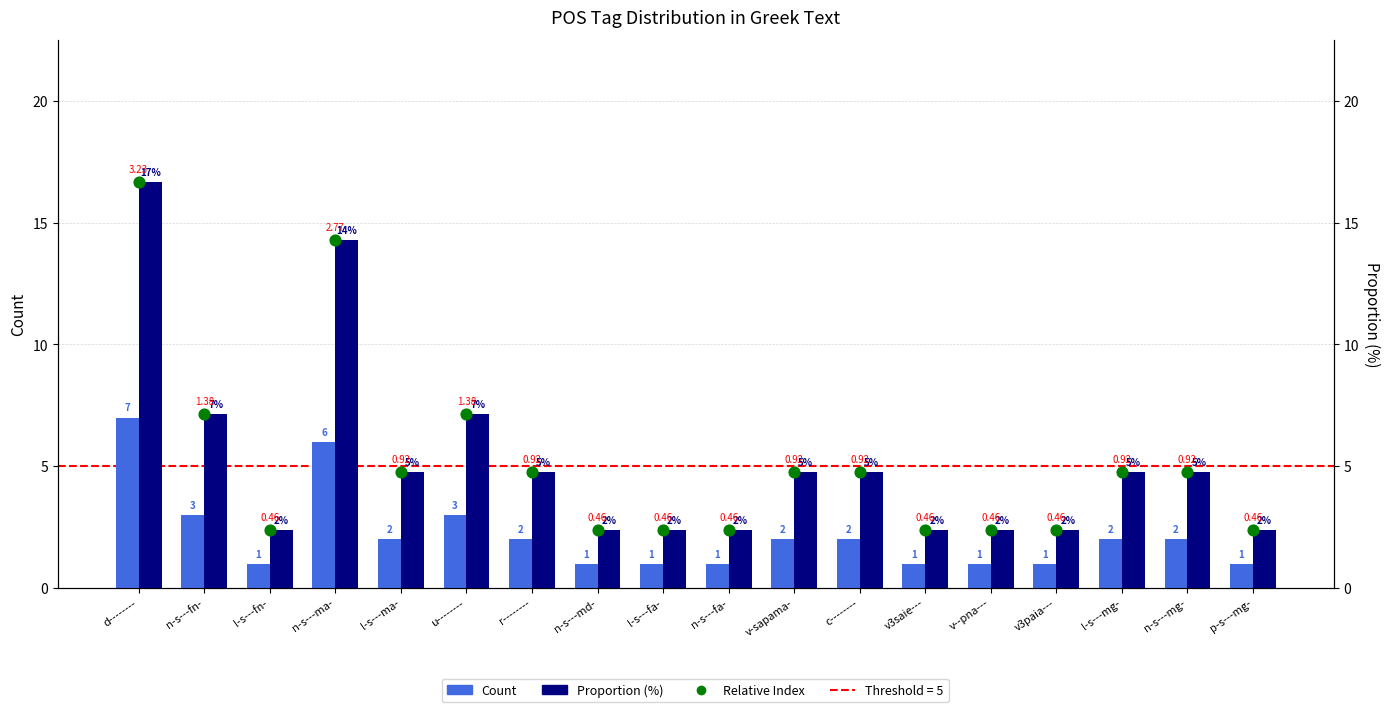

What are all the series names shown in the legend?

Count, Proportion (%), Relative Index